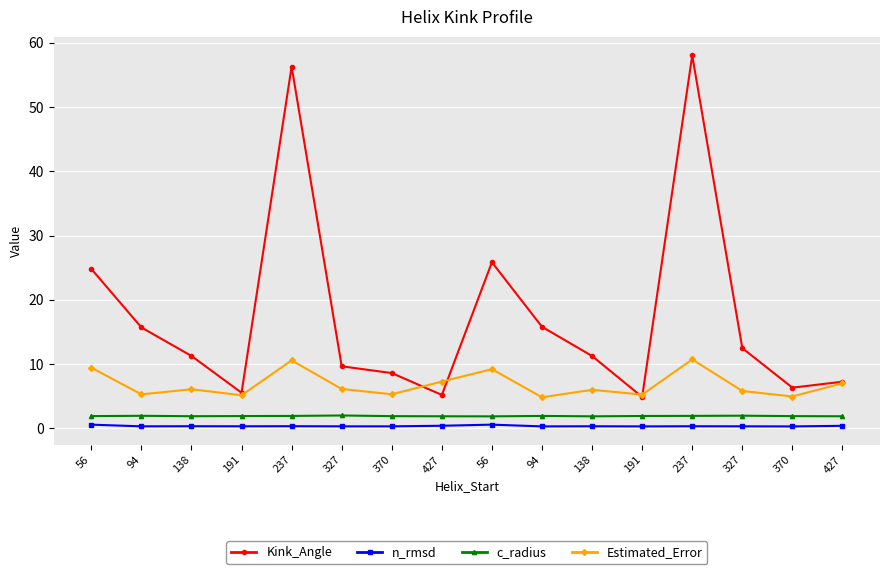

Which series changed the most between 327 and 94?

Kink_Angle